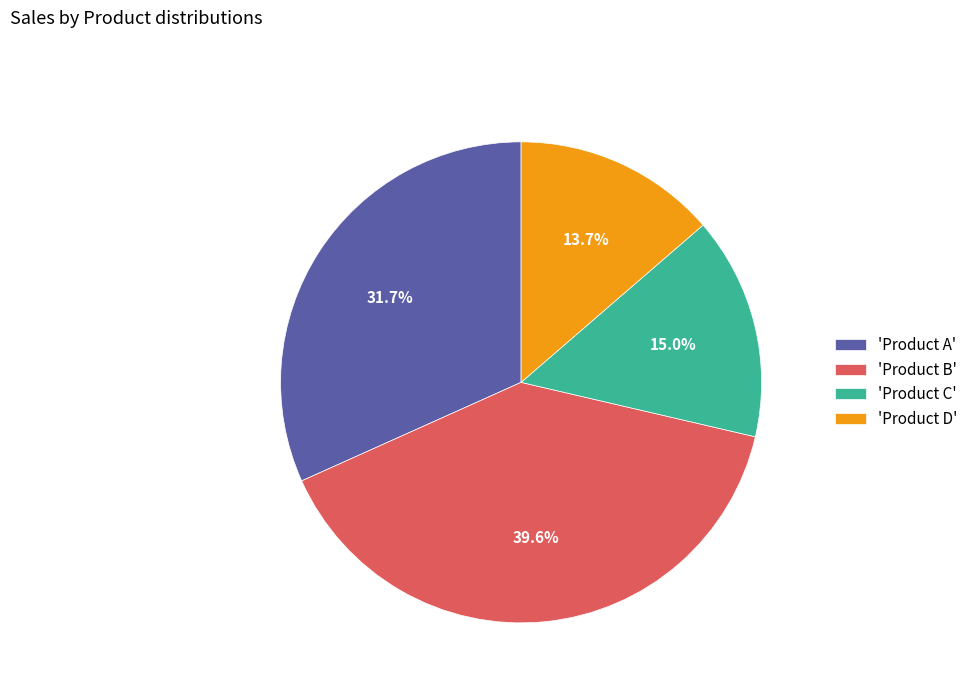

What is the largest slice in the pie chart?

'Product B'